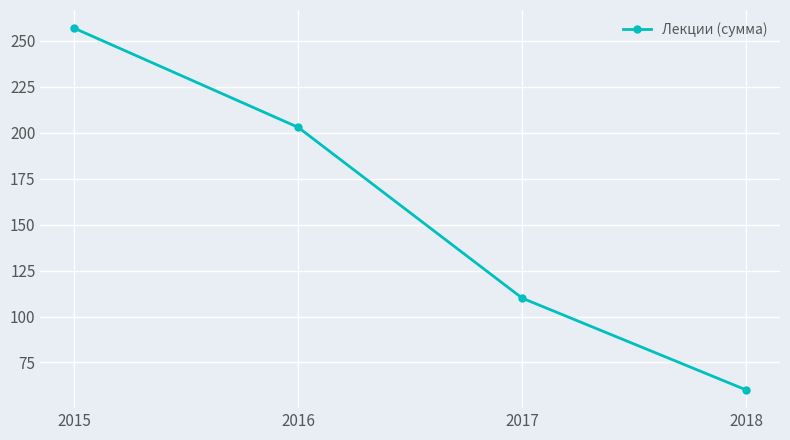

What is the change in value from 2016 to 2017?

-93